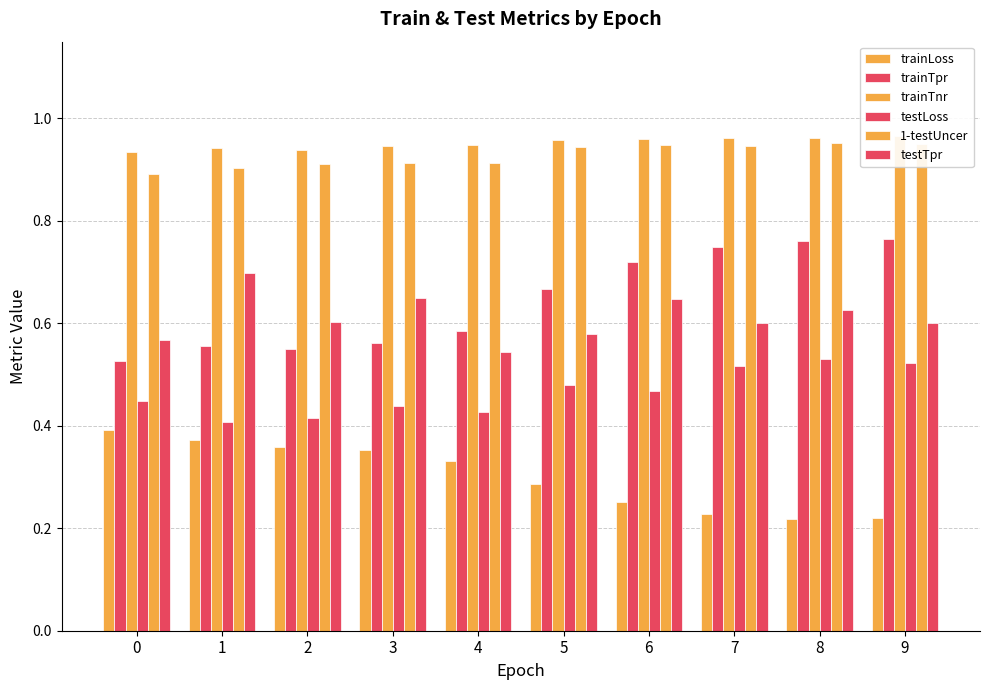

How many bars are there in total?

60